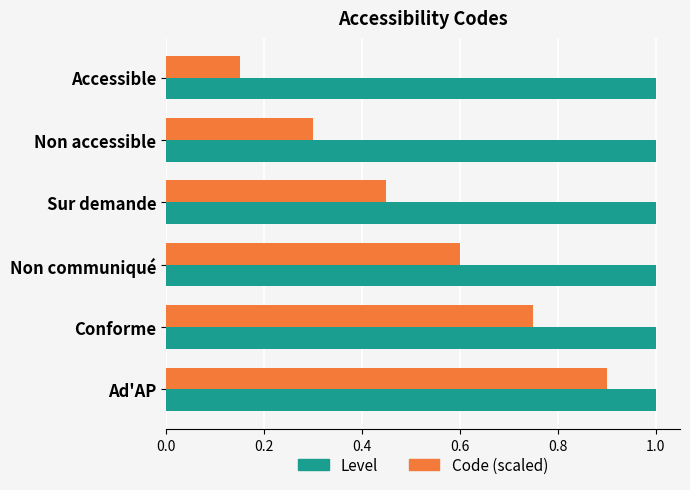

What is the sum of the Level values at Non accessible and Non communiqué?

2.0